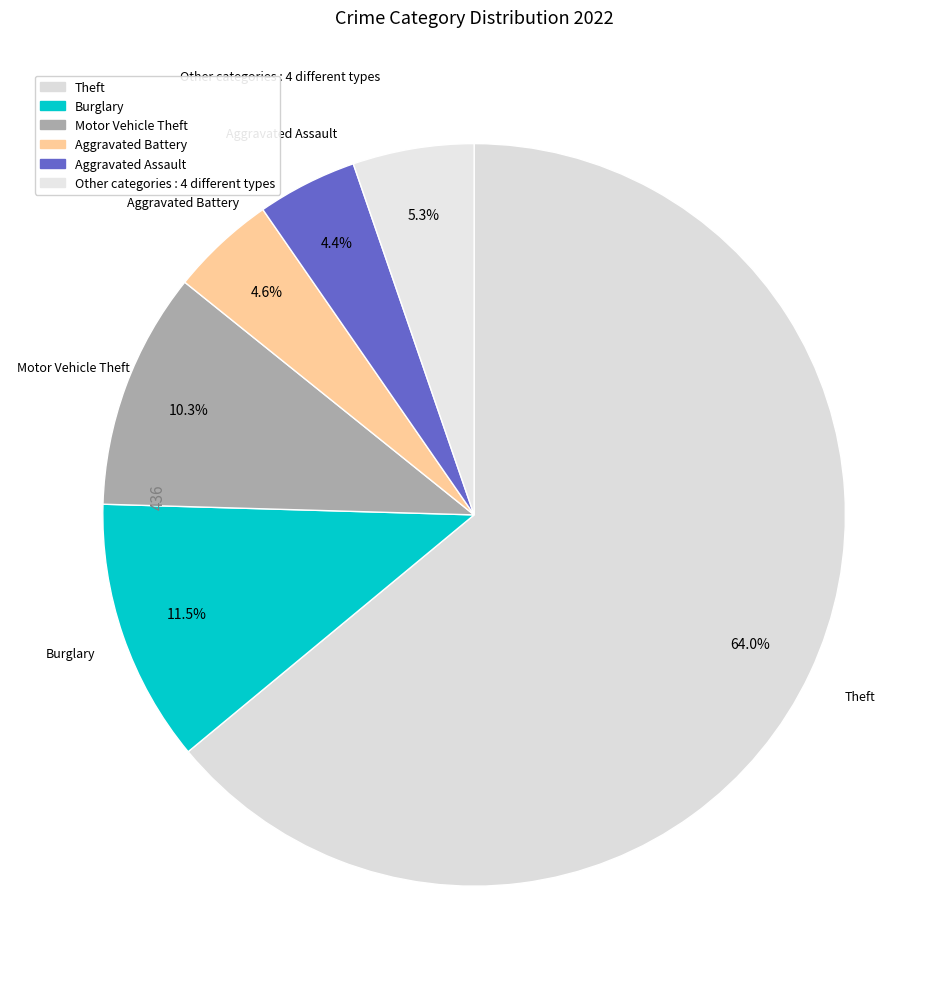

Does any single category account for the majority?

Yes